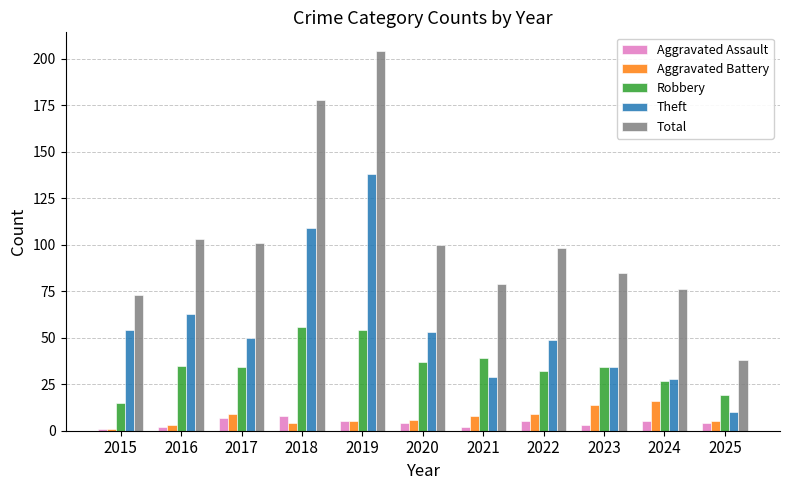

At how many categories does at least one series exceed 107?

2